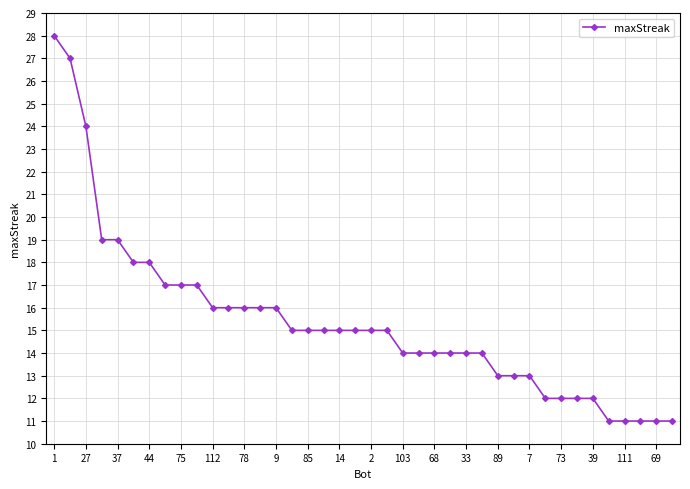

What is the value of the 7th point from the left?

18